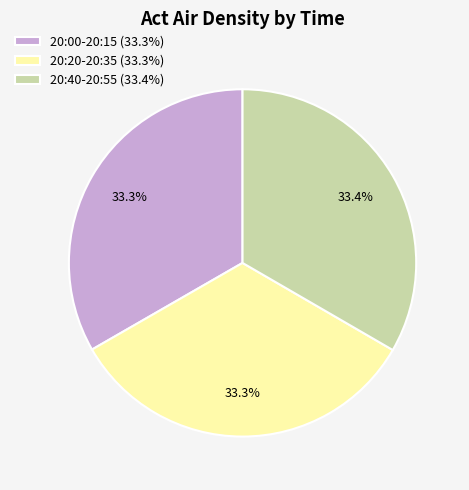

Combined, what portion of the pie is 20:20-20:35 (33.3%) and 20:40-20:55 (33.4%)?

66.7%